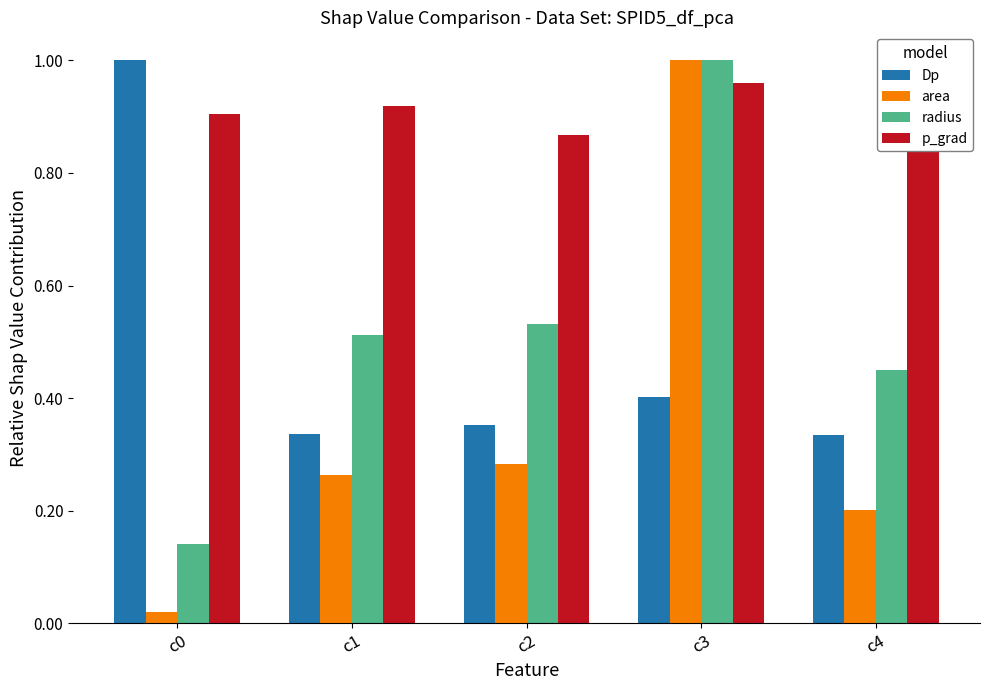

What is the value of the p_grad bar at the 2nd from the left?

0.9